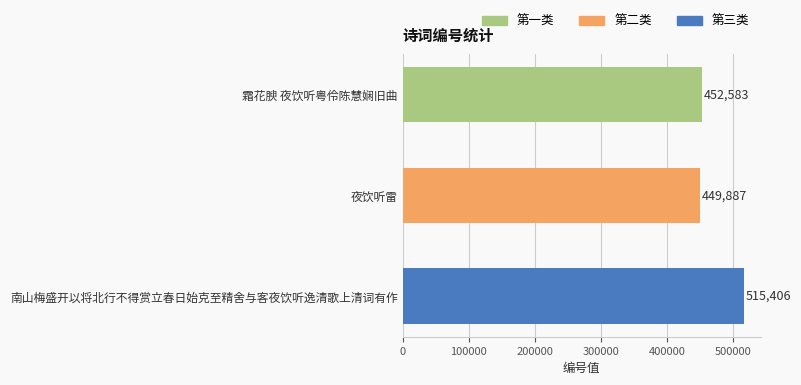

True or false: the data shows 729416 at 霜花腴 夜饮听粤伶陈慧娴旧曲.

False